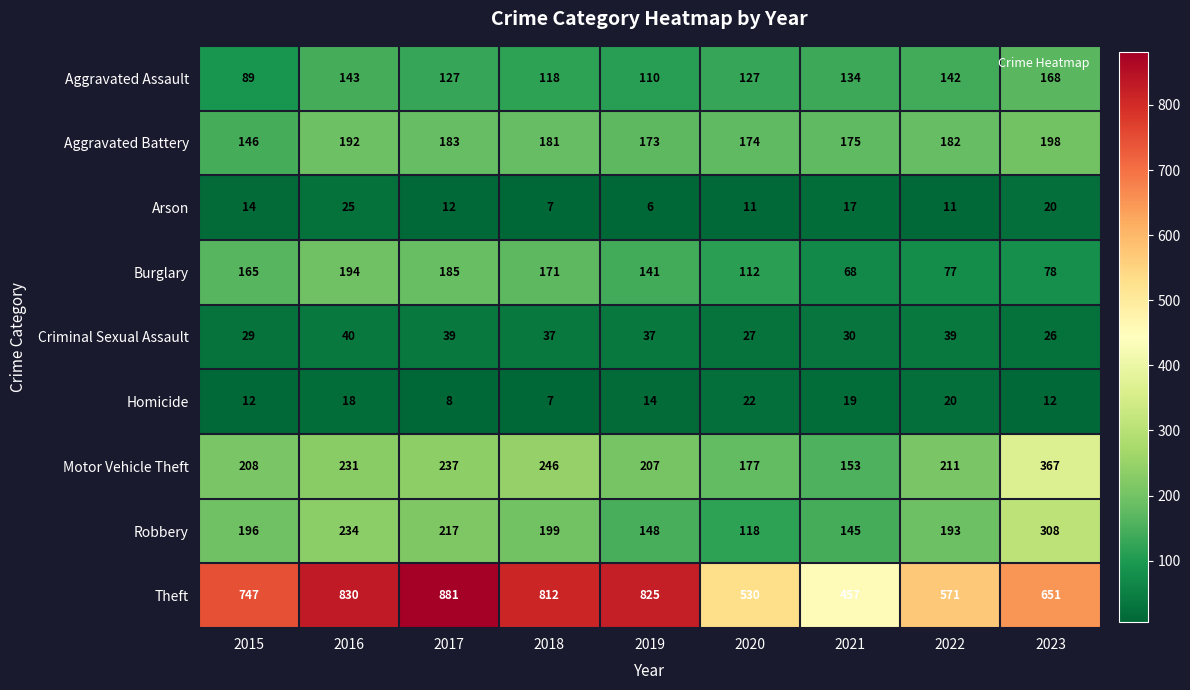

Rank the series by their maximum value, from lowest to highest.

Homicide, Arson, Criminal Sexual Assault, Aggravated Assault, Burglary, Aggravated Battery, Robbery, Motor Vehicle Theft, Theft